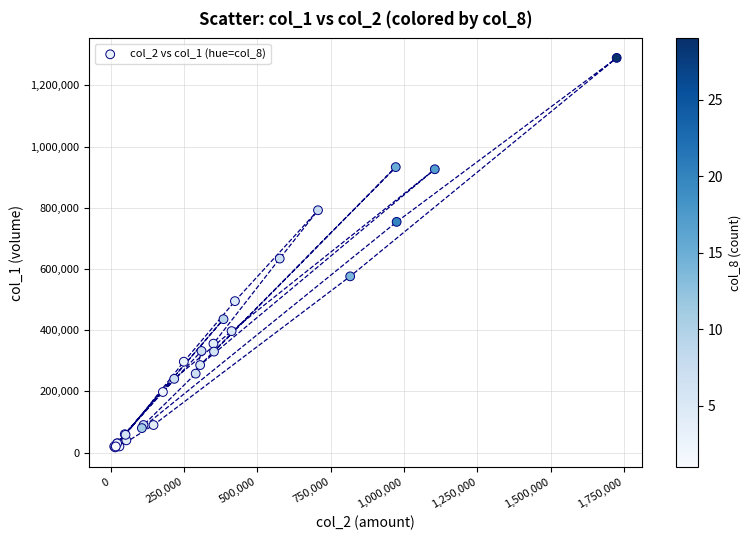

What Y value in the scatter plot is closest to 653500?

634000